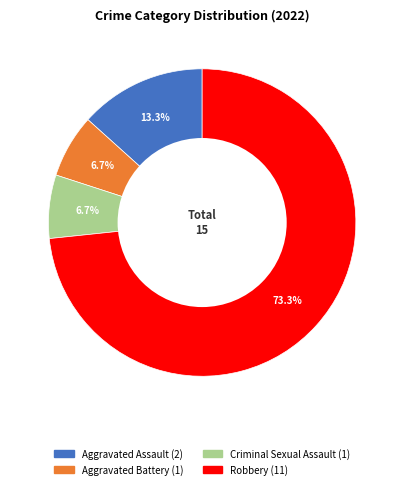

Which has a higher value, Aggravated Assault or Criminal Sexual Assault?

Aggravated Assault